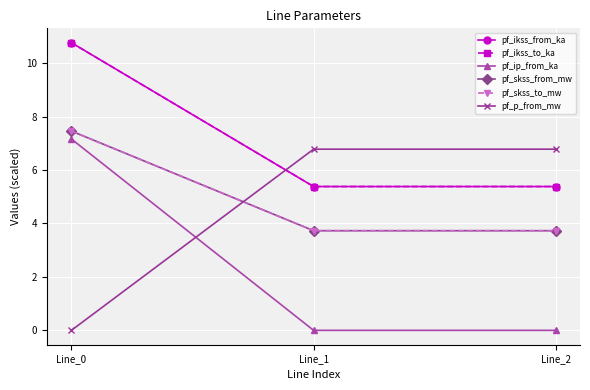

What is the maximum value shown in the chart?

10.8